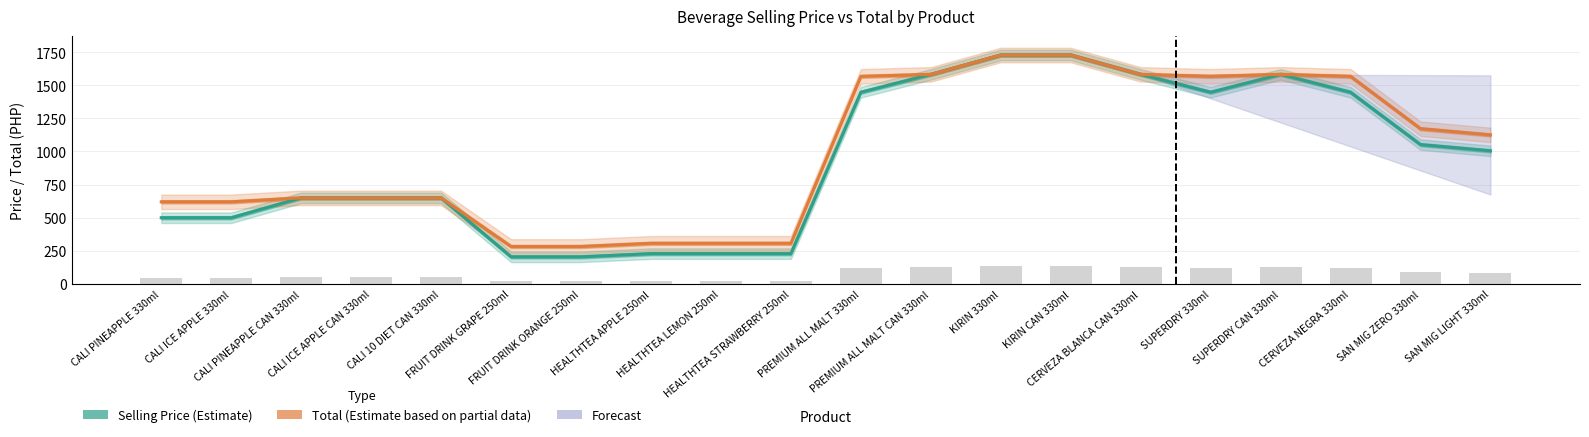

What is the average value of the Total (Estimate based on partial data) series?

994